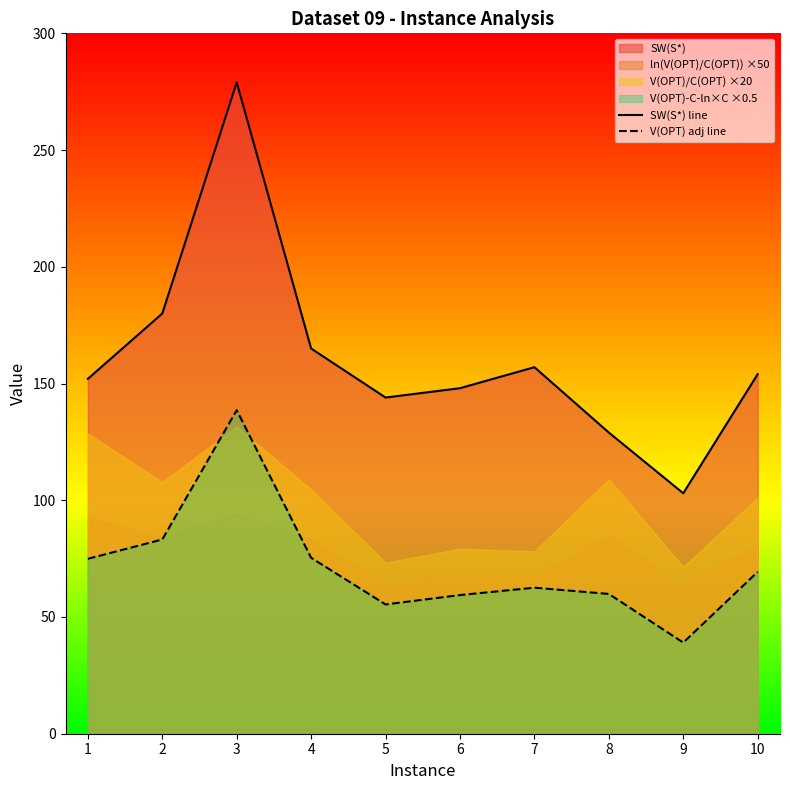

True or false: V(OPT) adj line and SW(S*) line intersect in this chart.

False